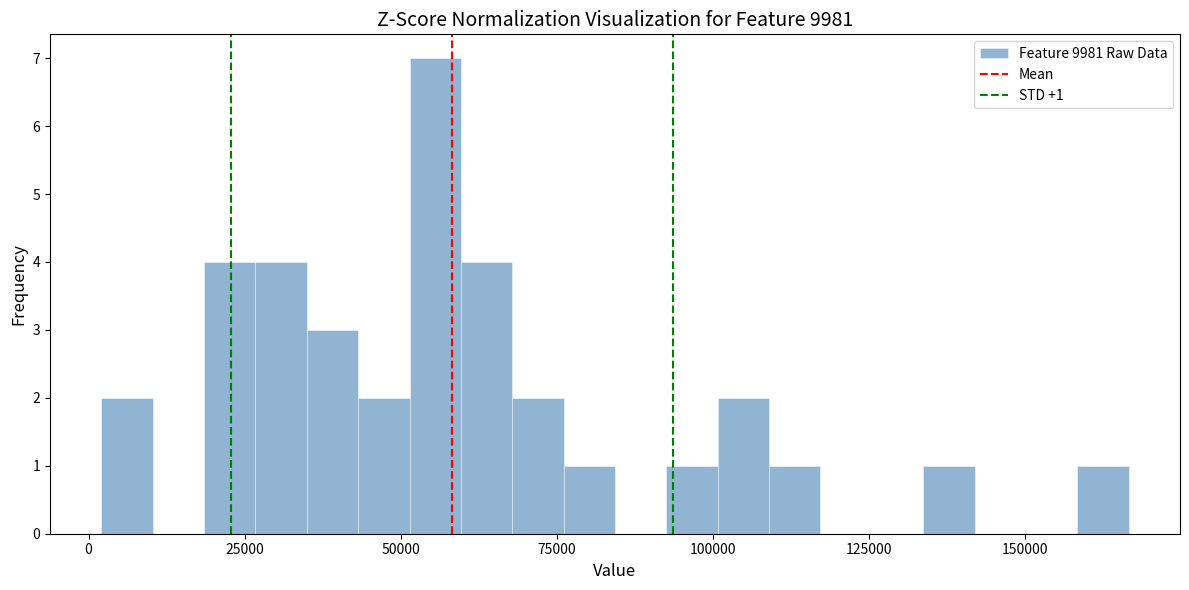

Read against the x-axis, roughly where is the centre of the tallest bar?

55000